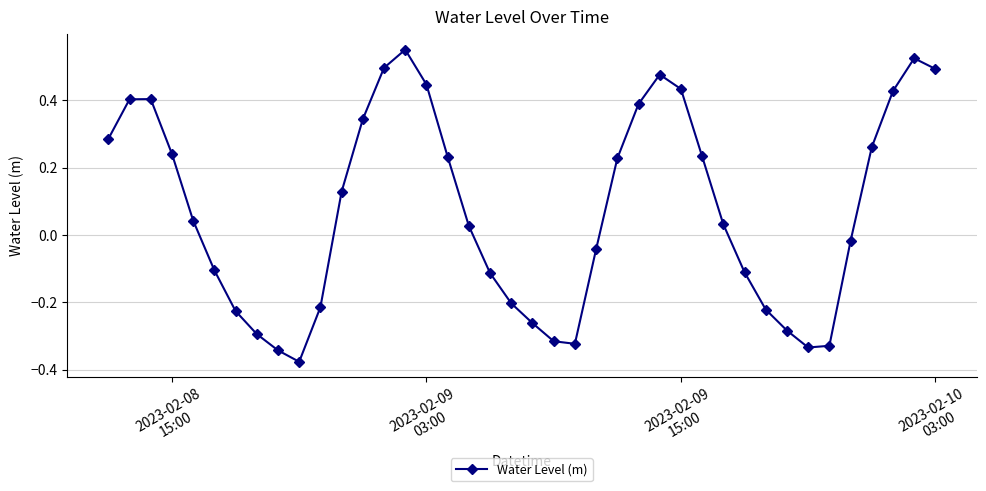

Count the number of categories in the chart.

40